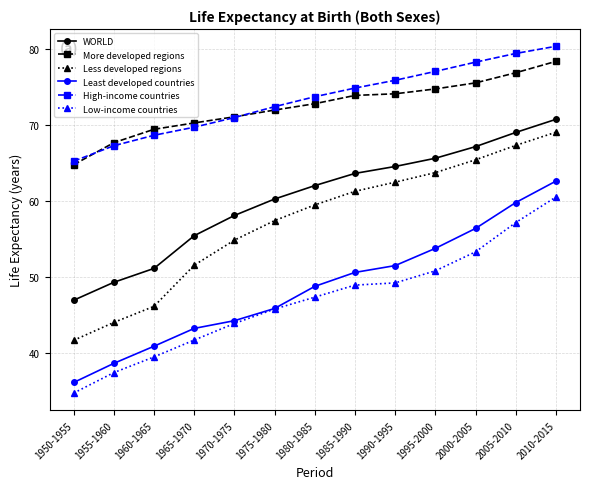

True or false: Low-income countries and Less developed regions cross at least once.

False